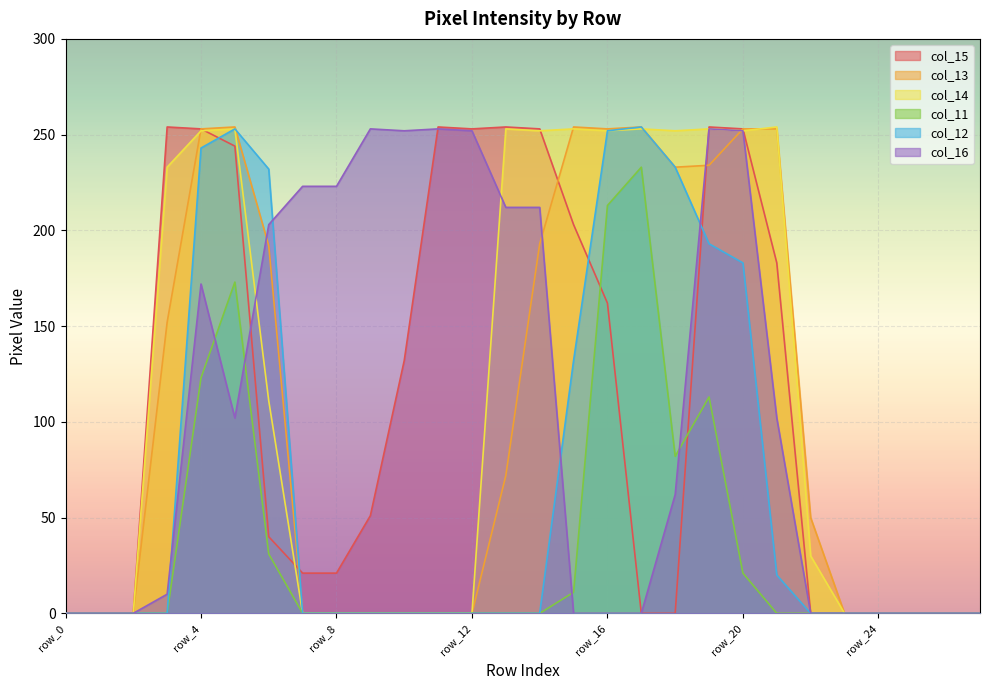

Is it true that col_12 equals -89 at row_26?

False